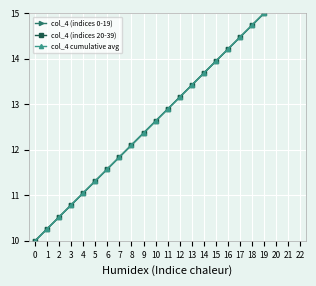

Which series has the largest total across all categories?

col_4 (indices 0-19)